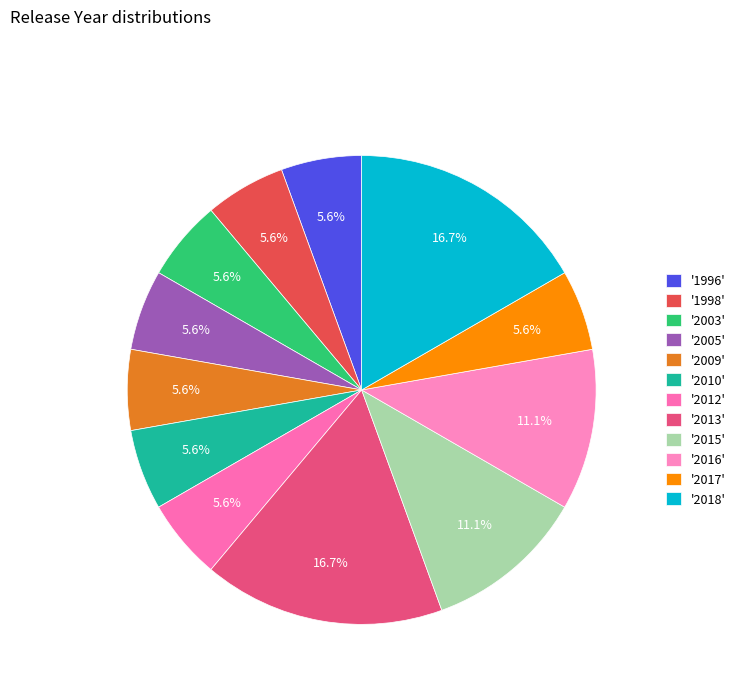

Does any single category account for the majority?

No